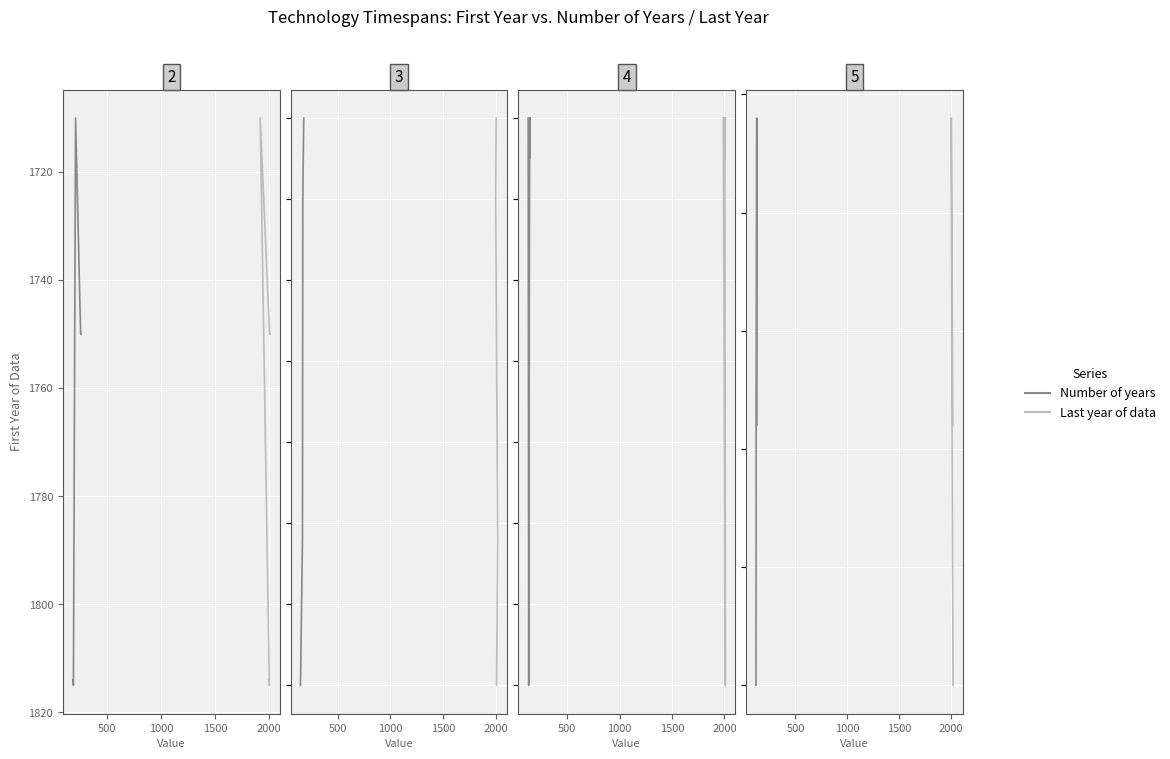

Between 500 and 2000, which series saw the biggest shift?

Number of years